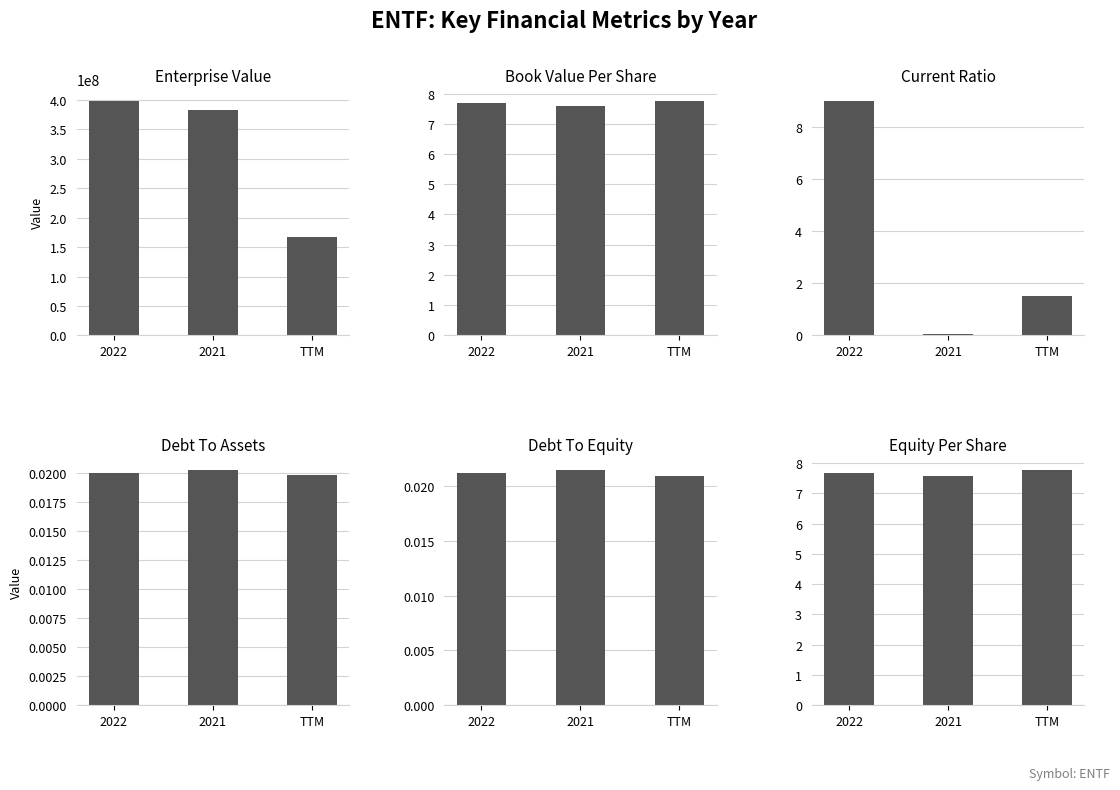

The value of debtToEquity at TTM is 0.0. True or false?

False